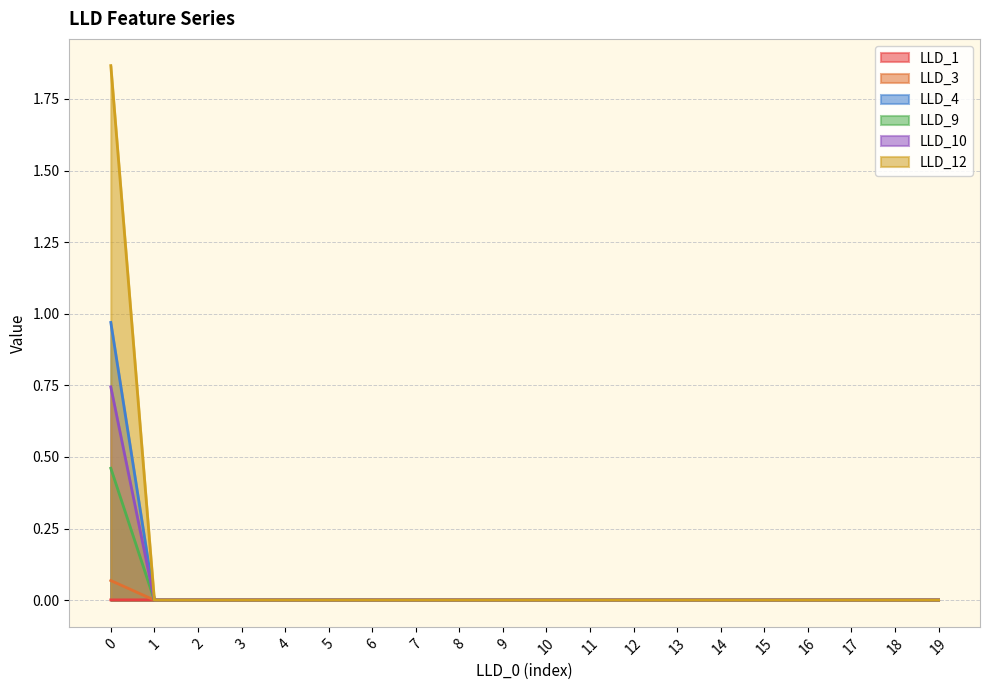

At how many categories does at least one series exceed 1?

1